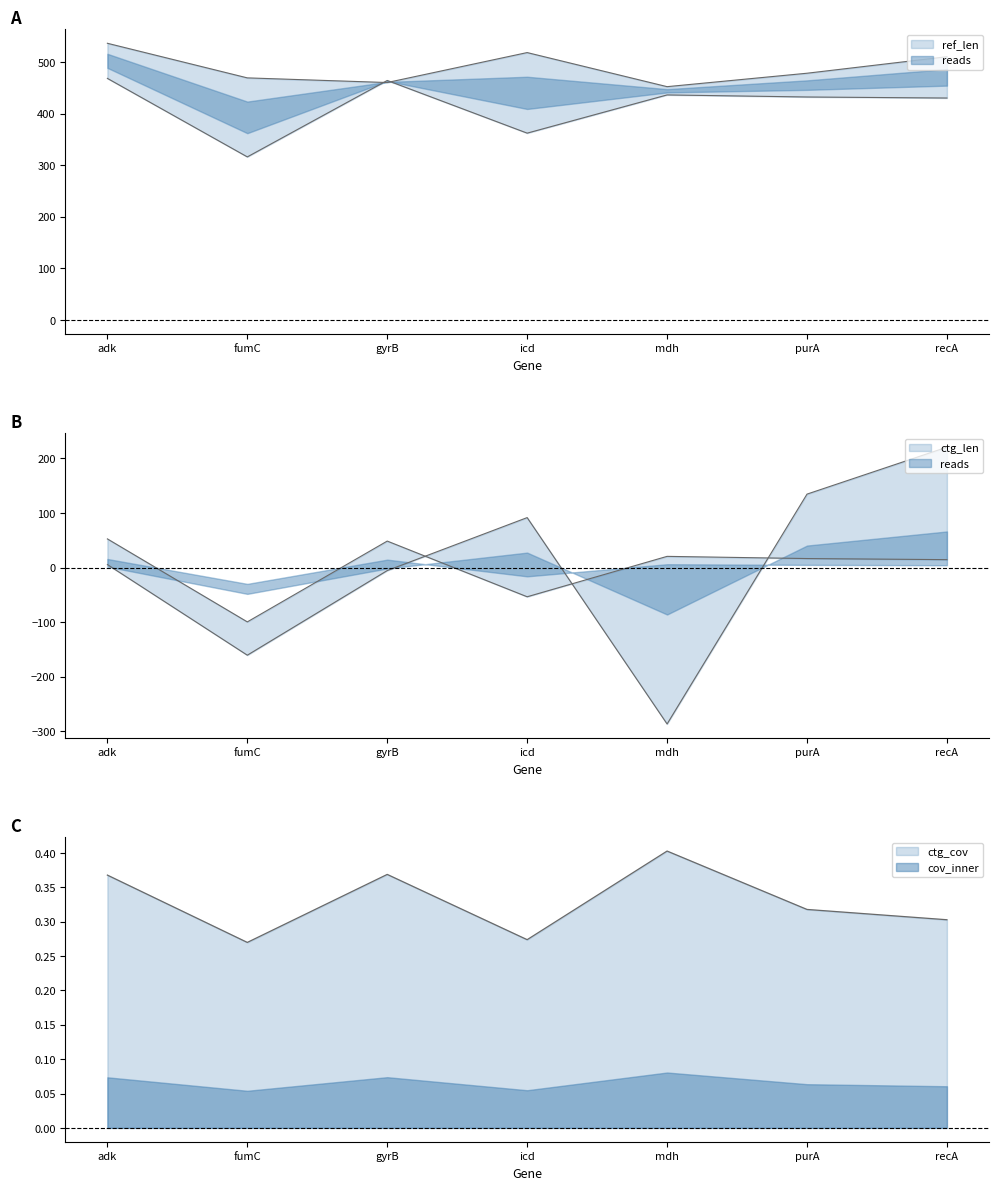

True or false: ref_len has a value of 291.7 at purA.

False